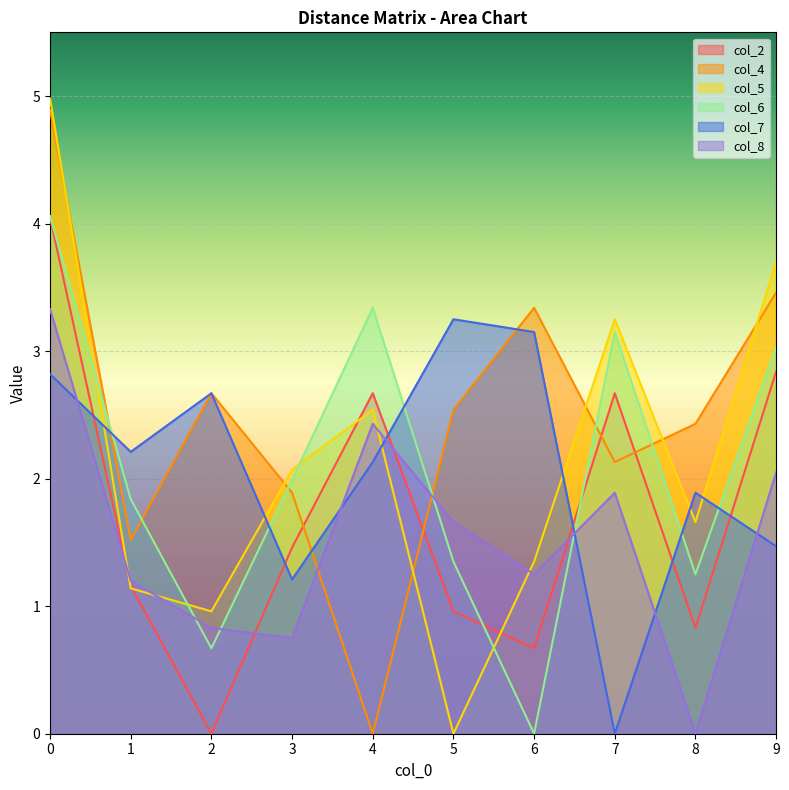

Which series has the widest spread of values?

col_5